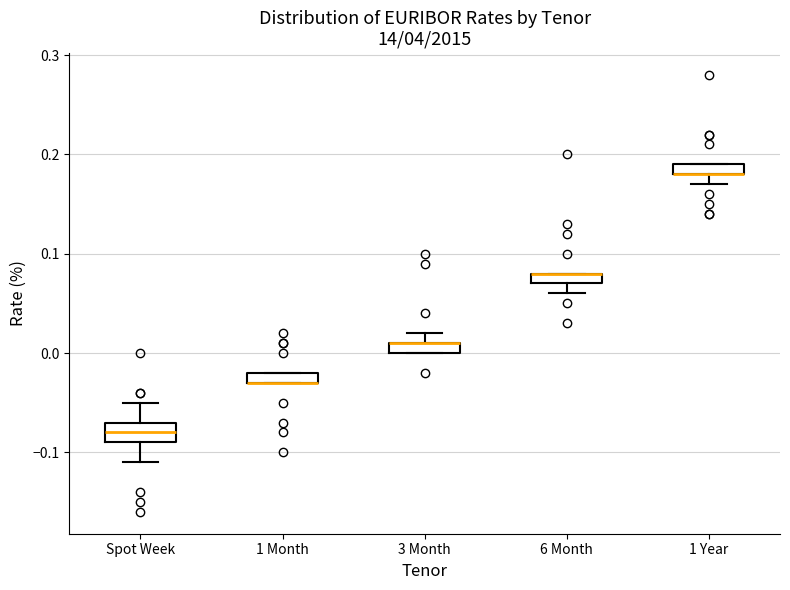

Where does the lower whisker of the box for 6 Month end on the y-axis? The values are not printed on the chart, so give them approximately, as read against the axis.

0.06